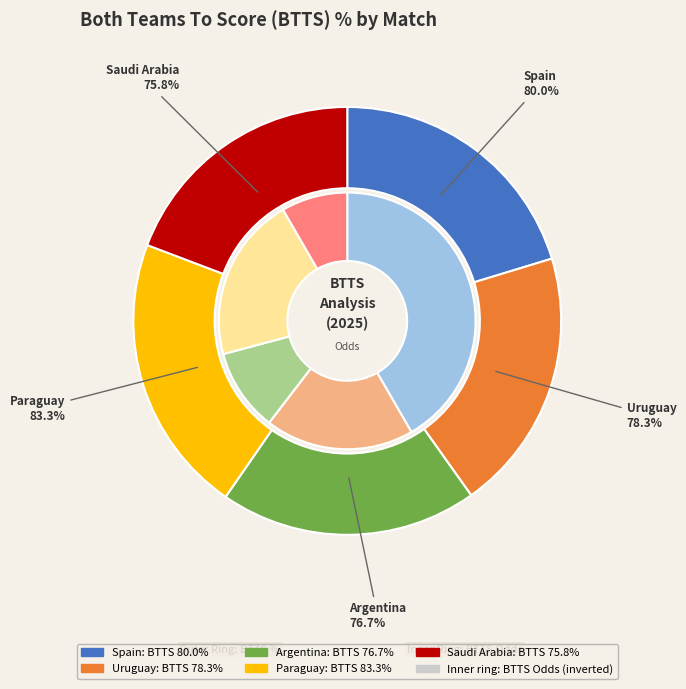

Is Dock Sud - Villa
(ARGENTINA) the majority of the pie?

No